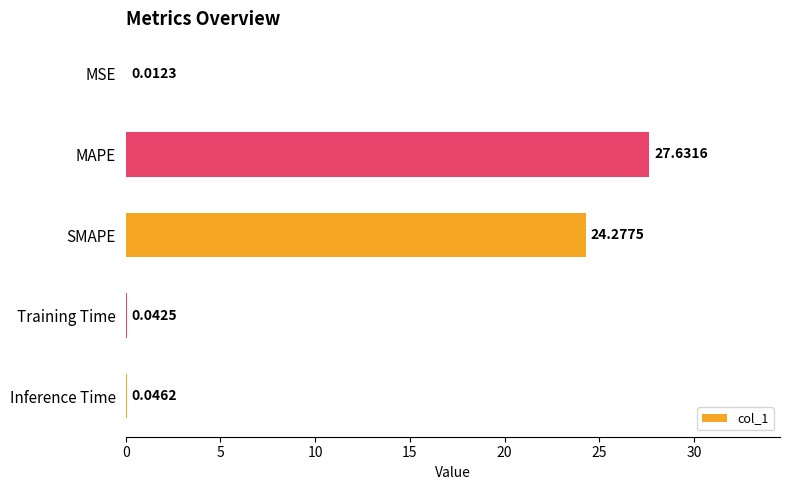

Which has a higher value, MAPE or MSE?

MAPE